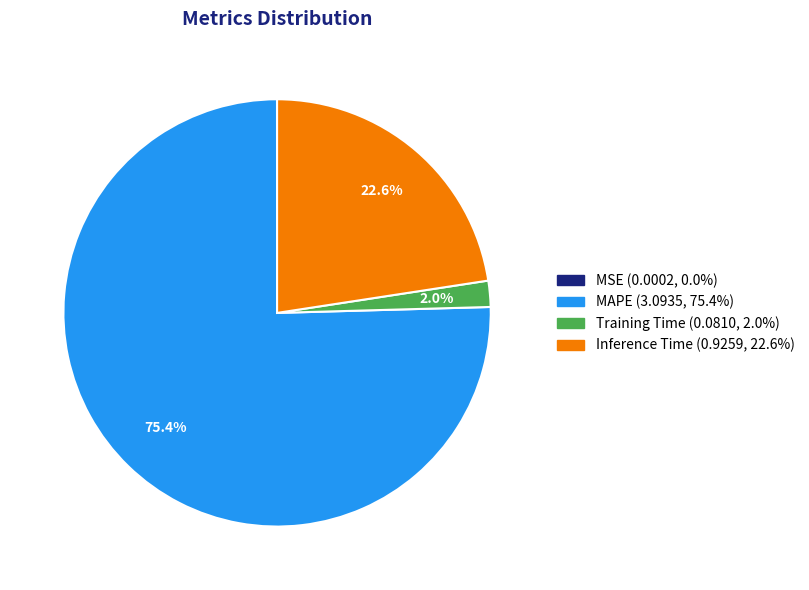

Is there a majority slice in this chart?

Yes